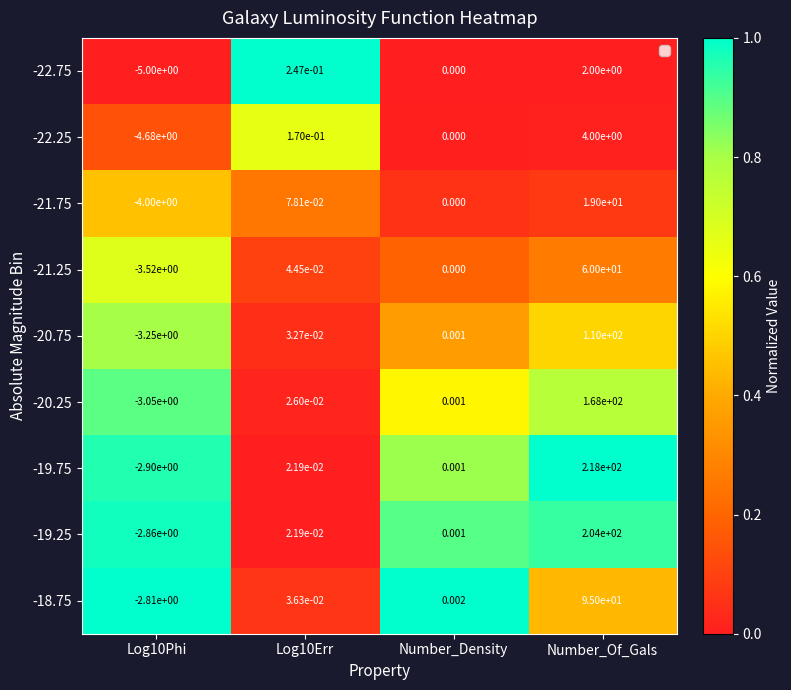

Which category has the highest value in the -21.75 series?

Number_Of_Gals